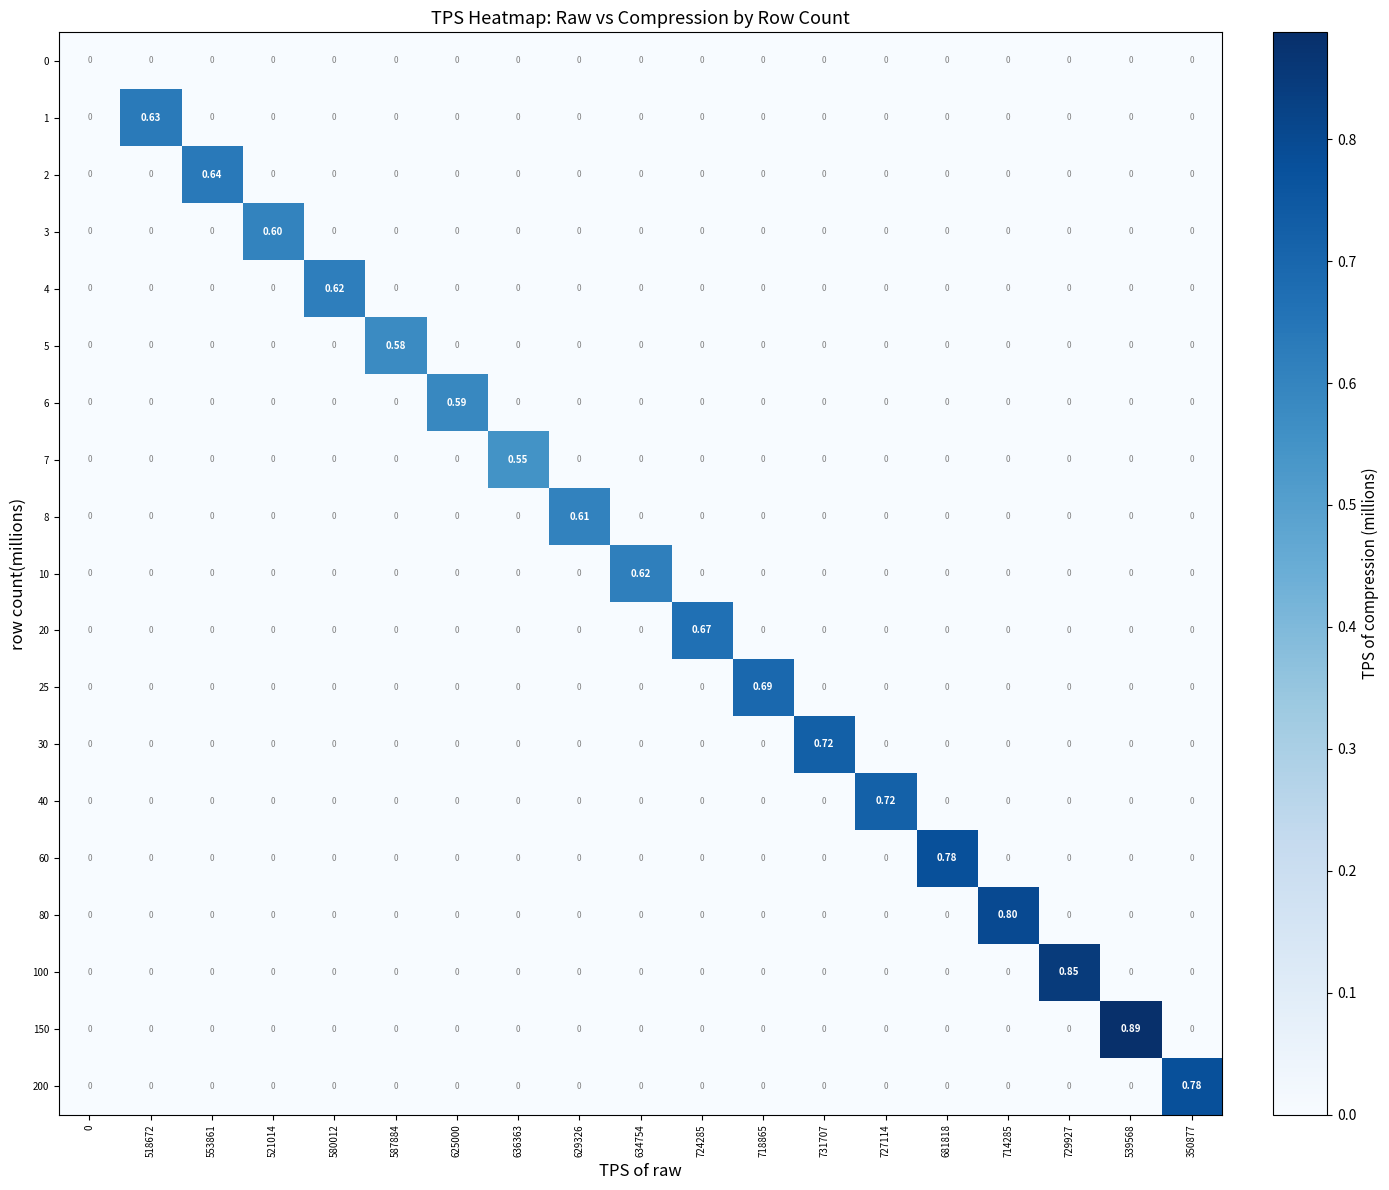

At 580012, list the series in order from smallest to largest.

0, 1, 2, 3, 5, 6, 7, 8, 10, 20, 25, 30, 40, 60, 80, 100, 150, 200, 4